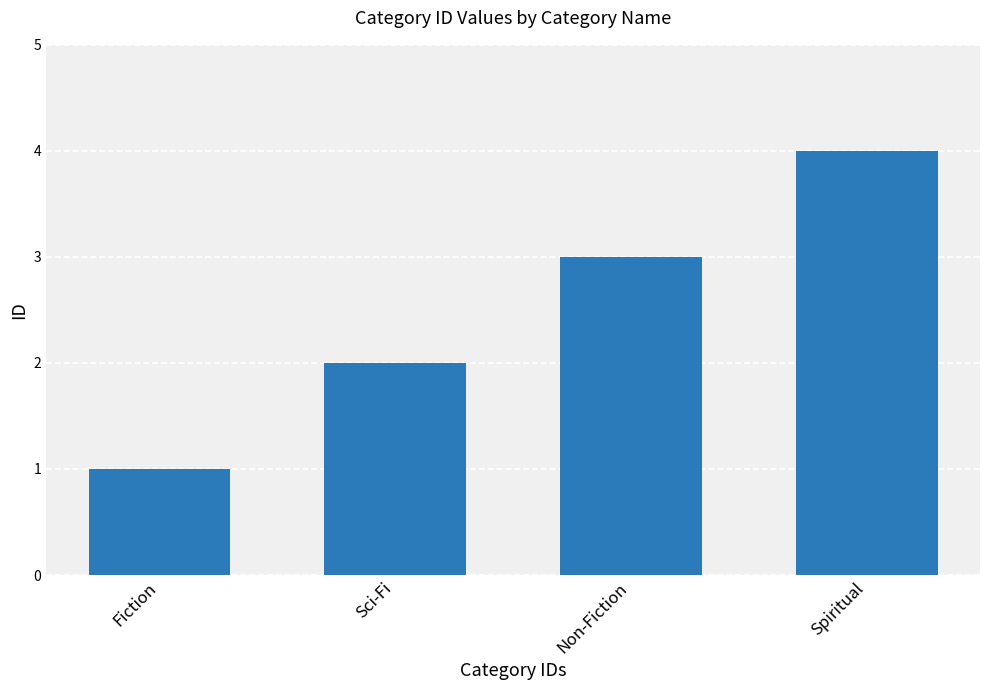

Reading left to right, transcribe all the data shown in this chart.

Fiction=1	Sci-Fi=2	Non-Fiction=3	Spiritual=4